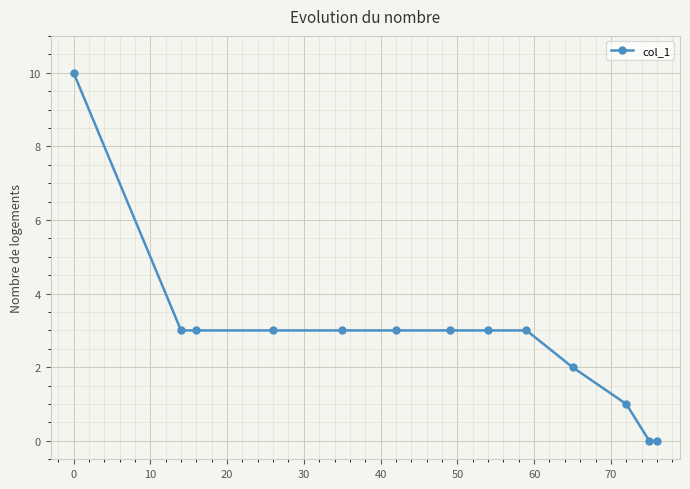

What is the greatest value displayed?

10